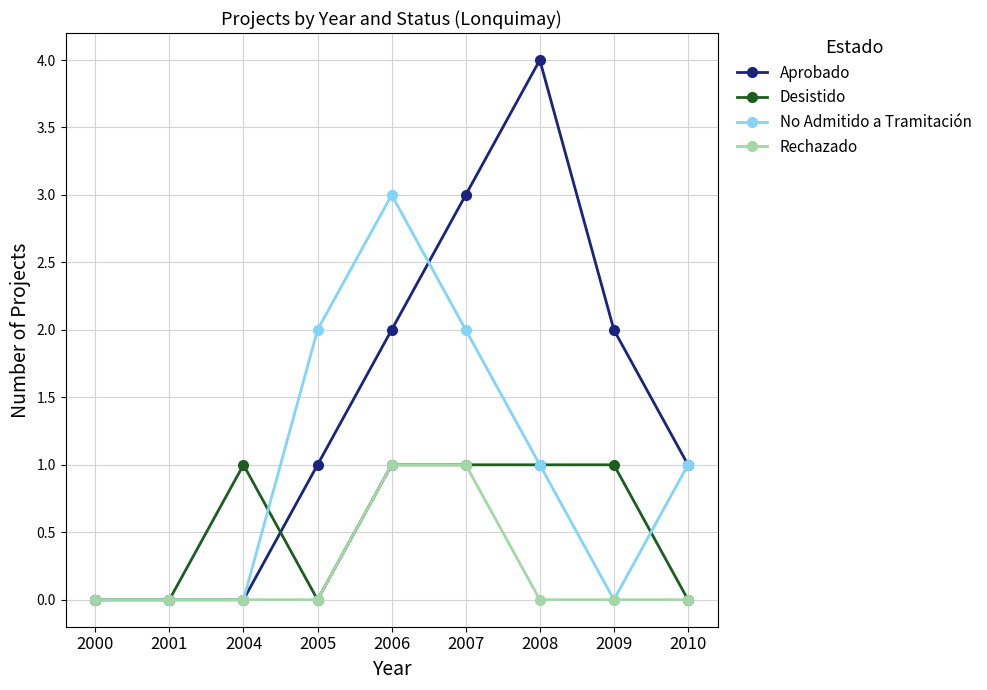

Reading left to right, what are all the values shown in this chart?

Aprobado: 0	0	0	1	2	3	4	2	1
Desistido: 0	0	1	0	1	1	1	1	0
No Admitido a Tramitación: 0	0	0	2	3	2	1	0	1
Rechazado: 0	0	0	0	1	1	0	0	0